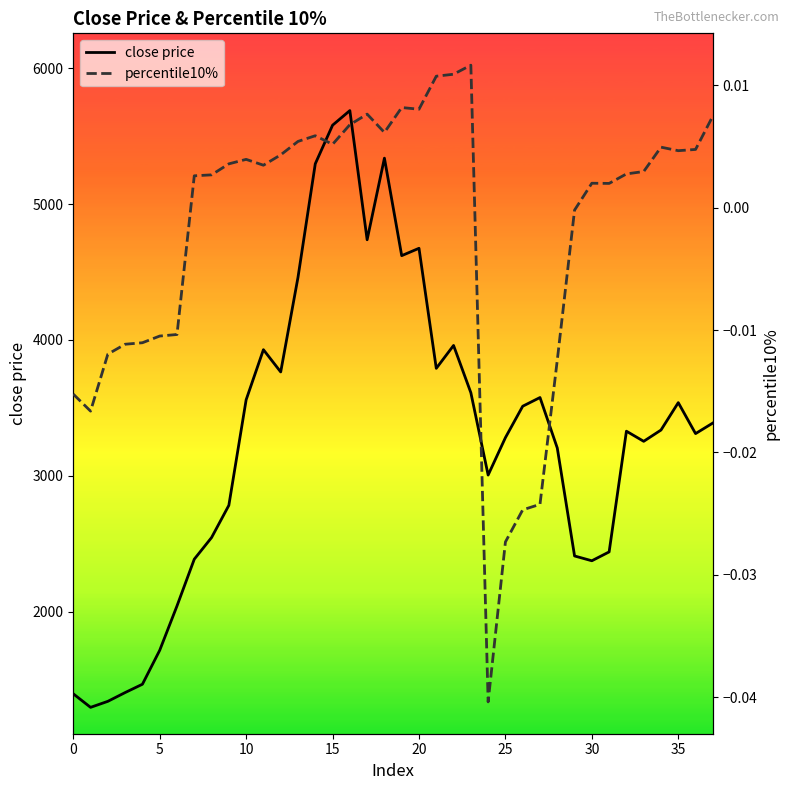

At which category is the sum across all series the highest?

16